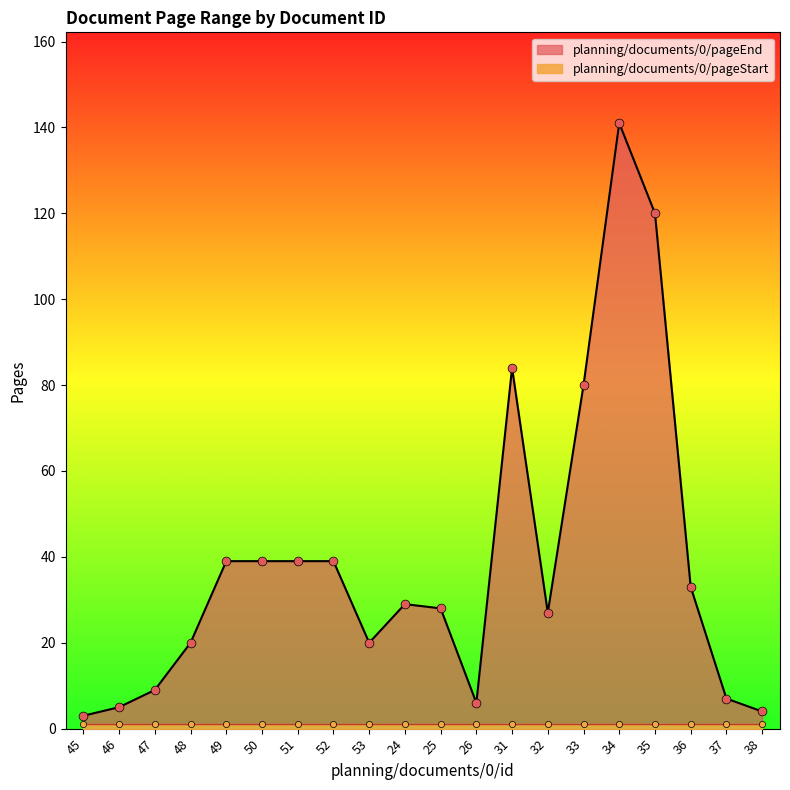

What is the change in value from 49 to 38?

-35